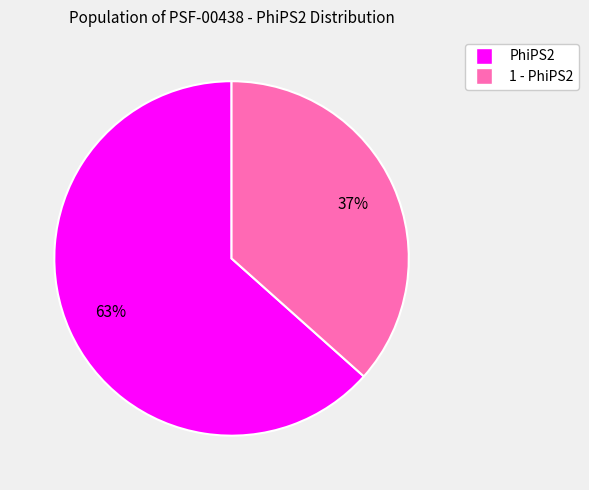

Is it true that 1 - PhiPS2 is 37% of the pie?

True